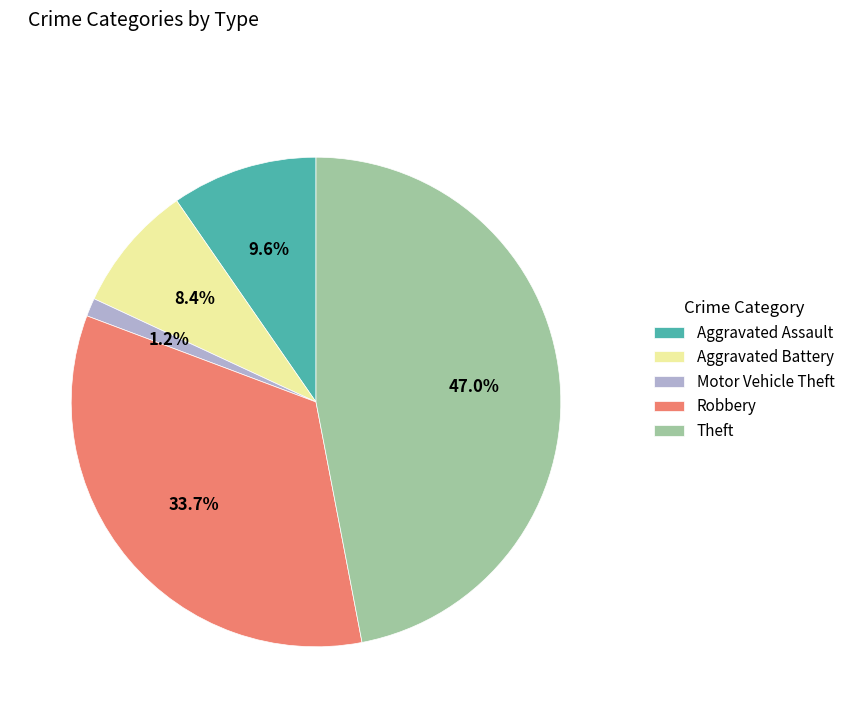

Does Aggravated Battery account for over 50% of the chart?

No